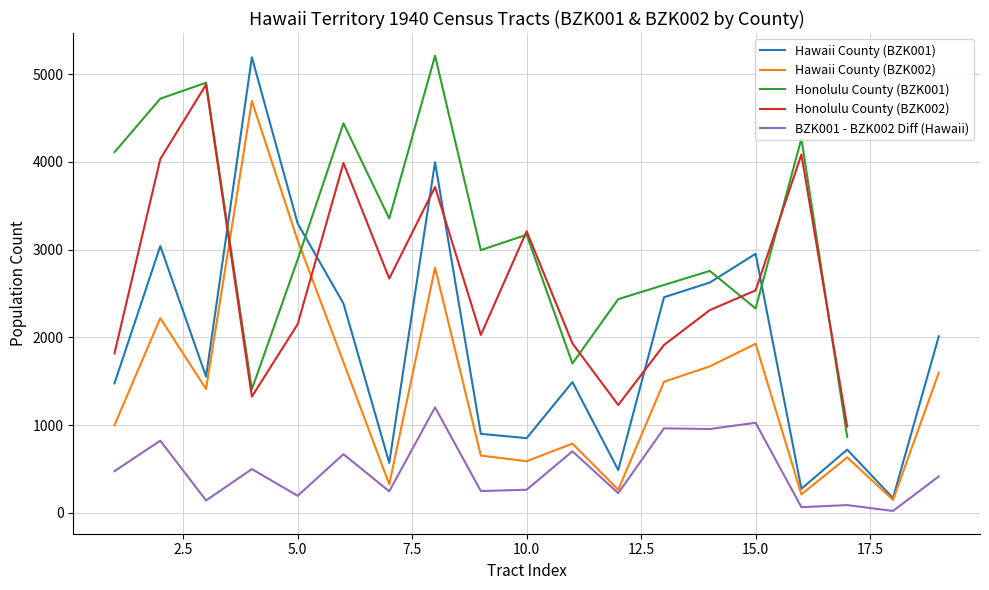

The Hawaii County (BZK002) series shows 2845 at 19. True or false?

False